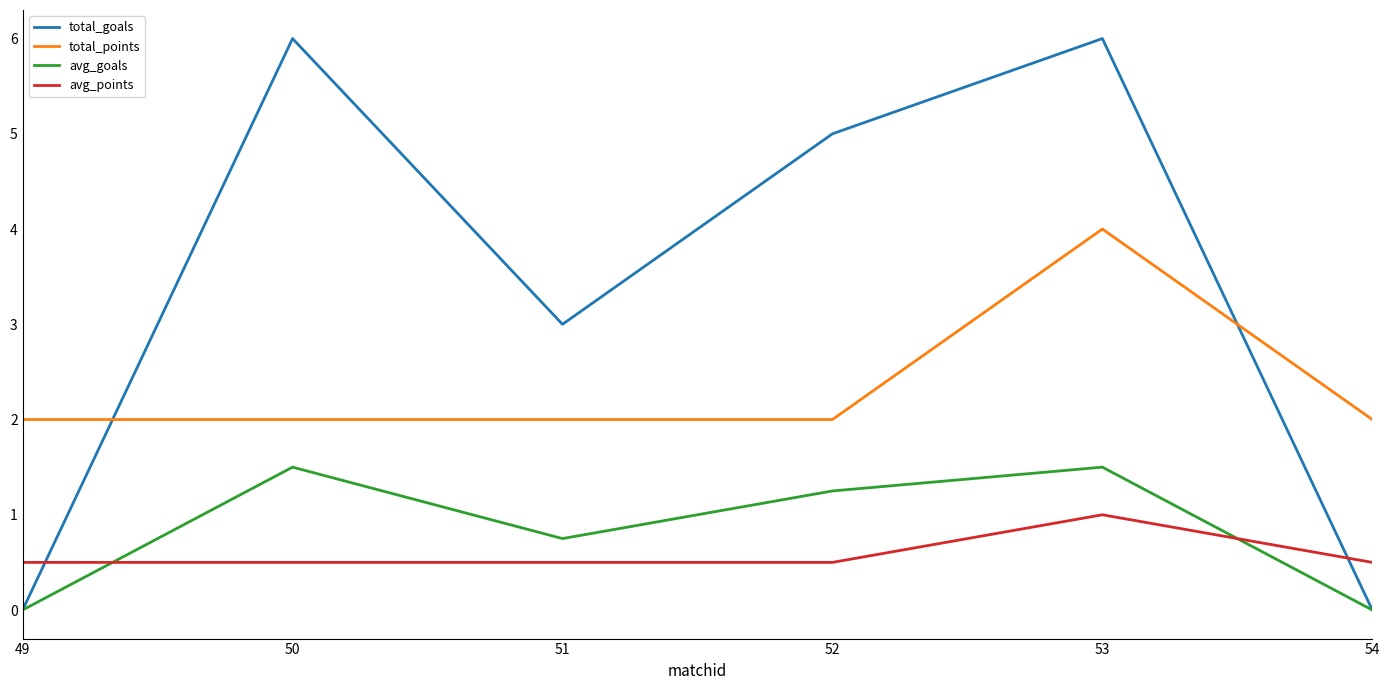

Where is total_goals nearest to the value 3?

51